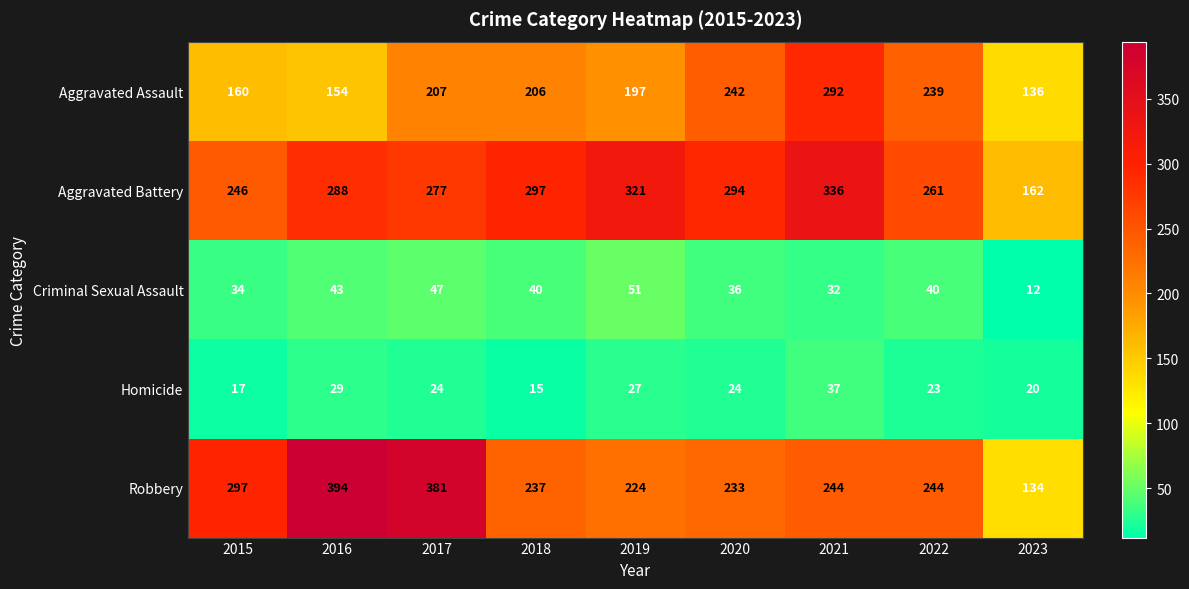

What is the approximate value of Homicide at 2022, to the nearest 5?

25